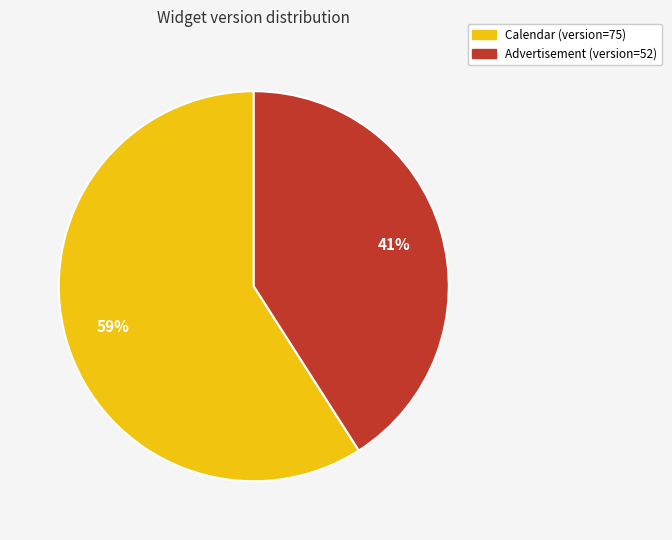

Is there any slice that represents more than half of the pie?

Yes